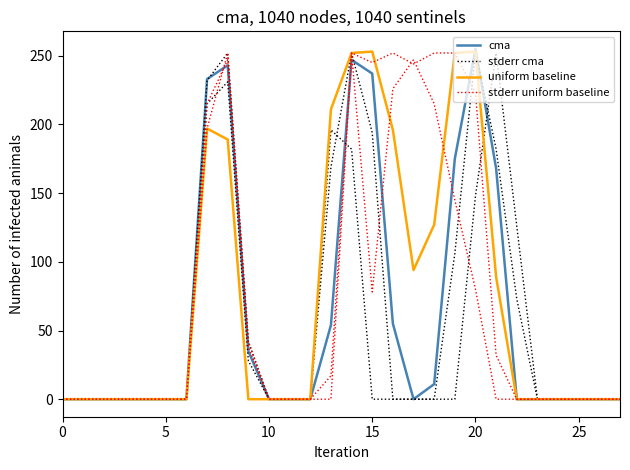

What are all the series names shown in the legend?

cma, stderr cma, uniform baseline, stderr uniform baseline